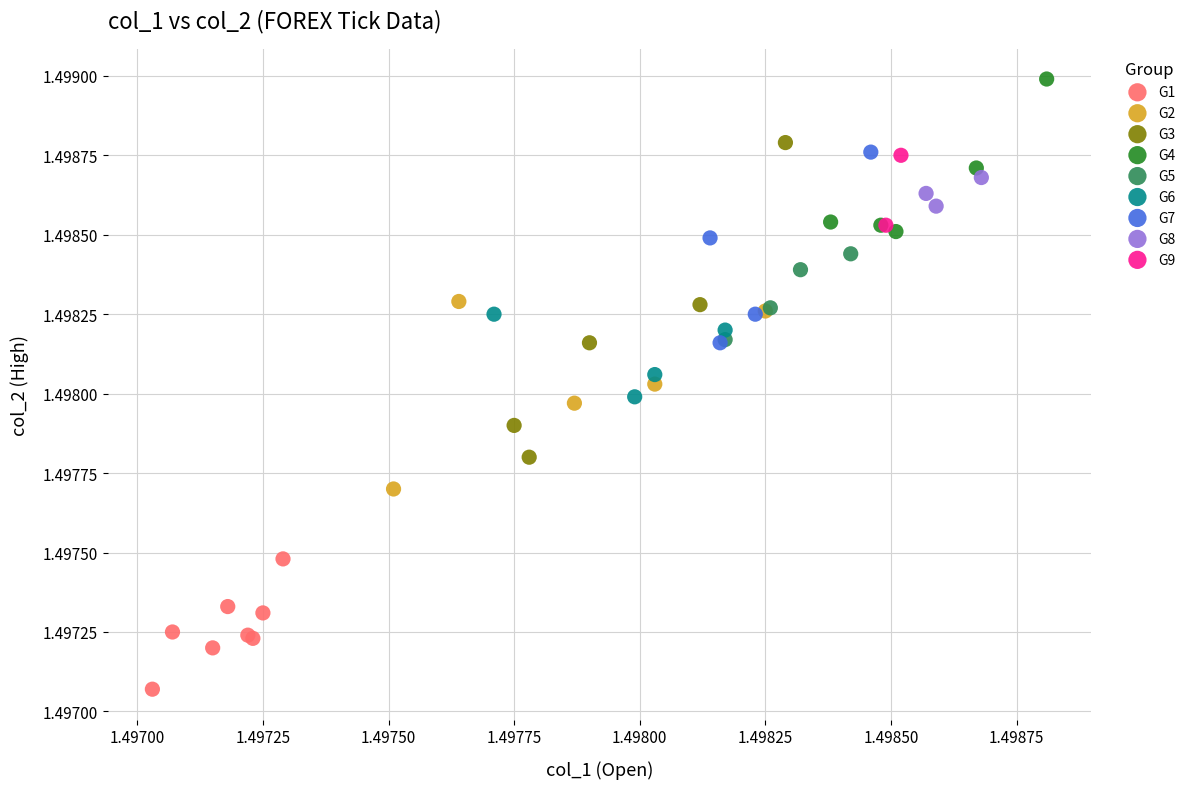

What are all the series names shown in the legend?

G1, G2, G3, G4, G5, G6, G7, G8, G9